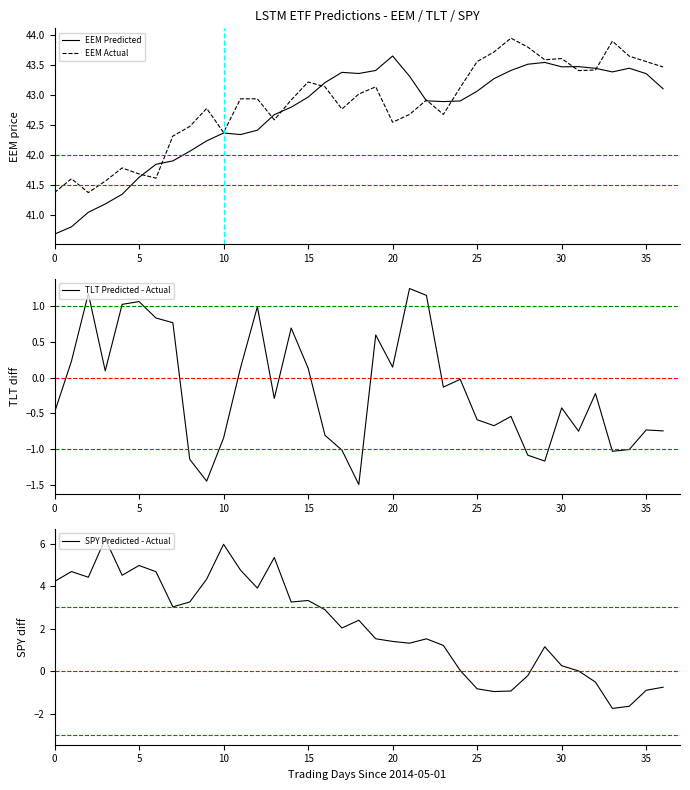

At which category is the sum across all series the highest?

13